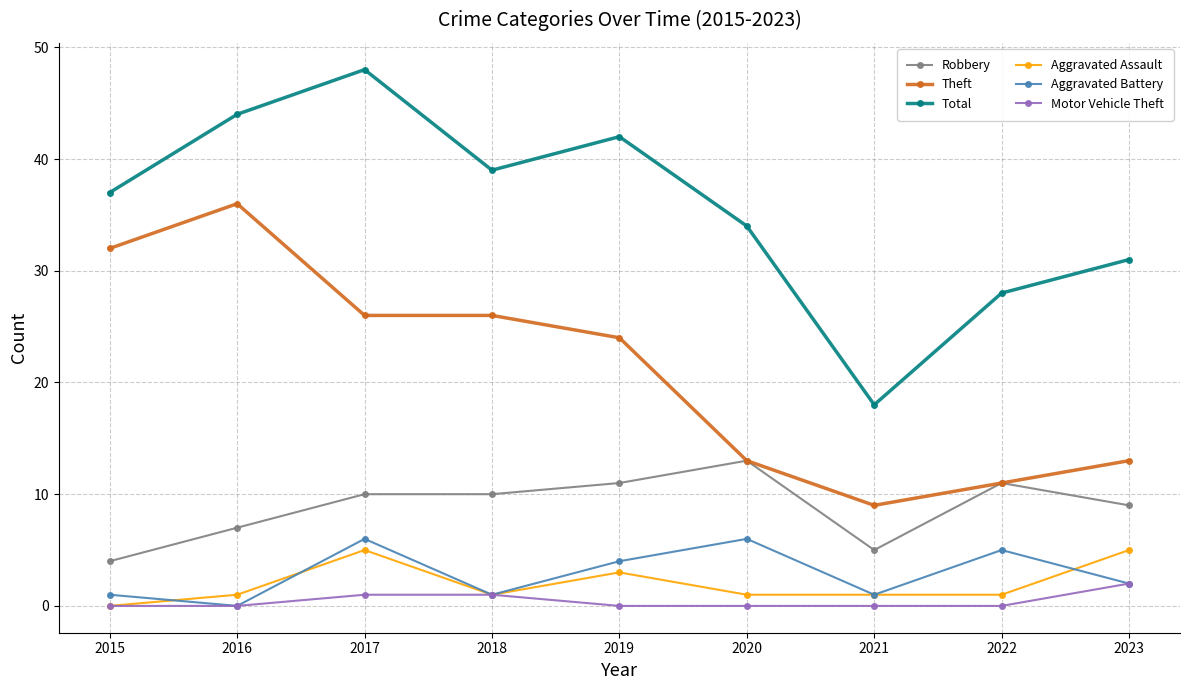

At which label is Theft closest to 22?

2019